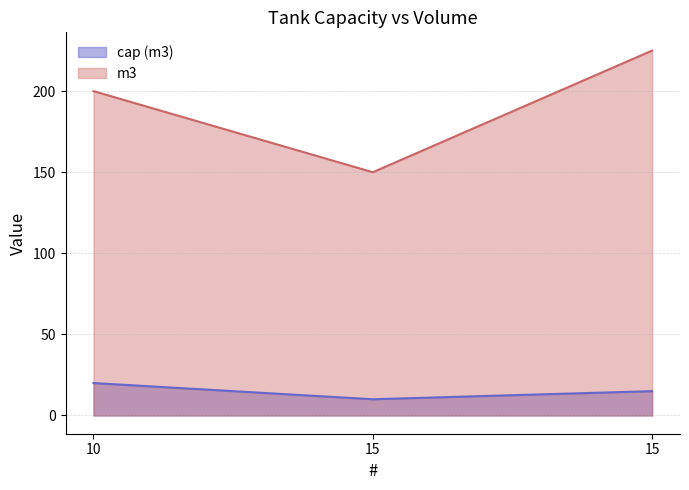

Where does the m3 series first go above 200?

15